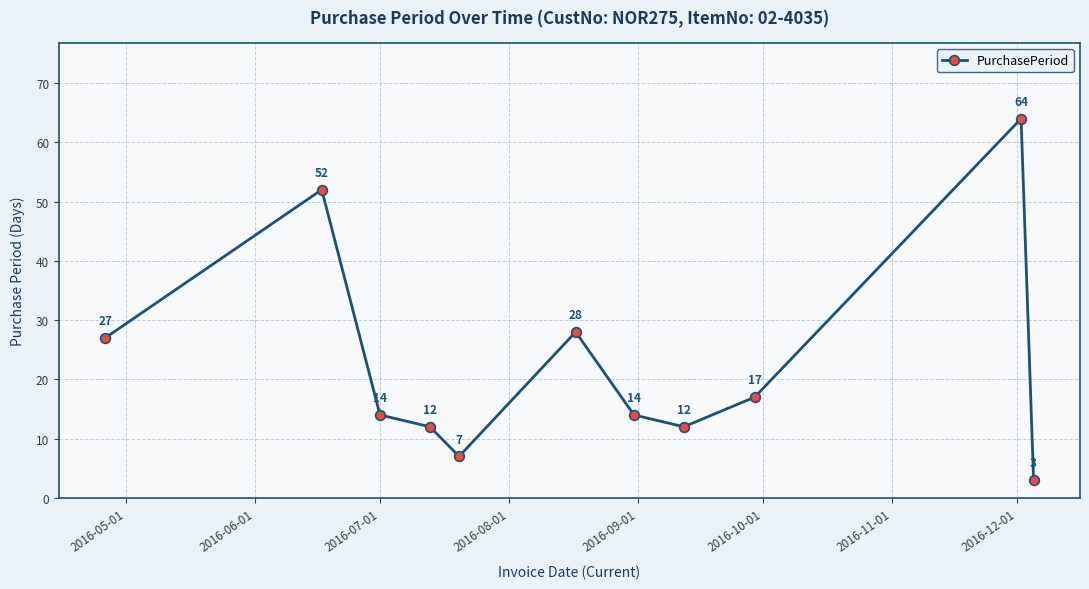

What is the difference between the second highest and second lowest values?

45